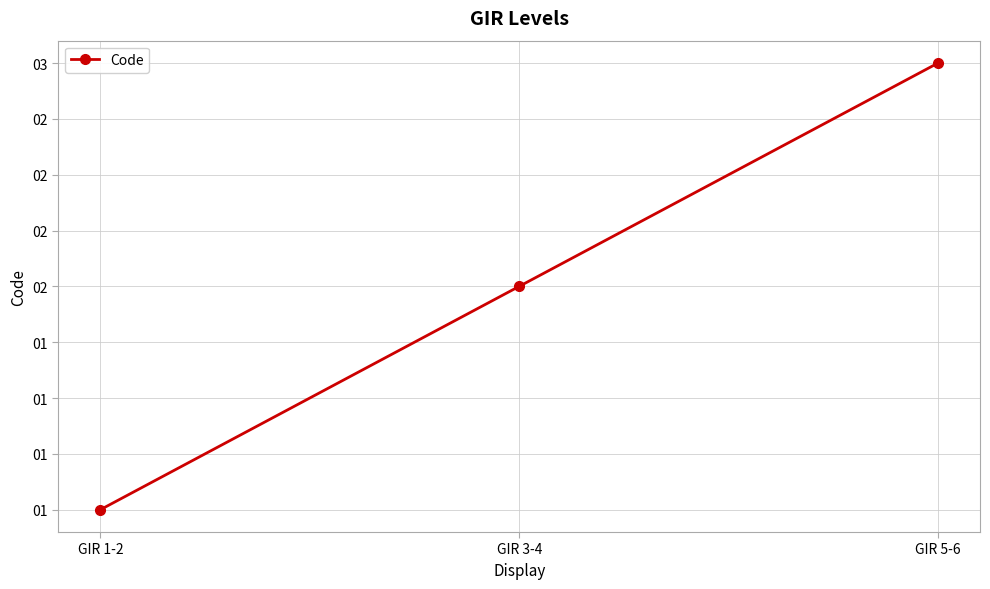

Rank the categories by value from highest to lowest.

GIR 5-6, GIR 3-4, GIR 1-2